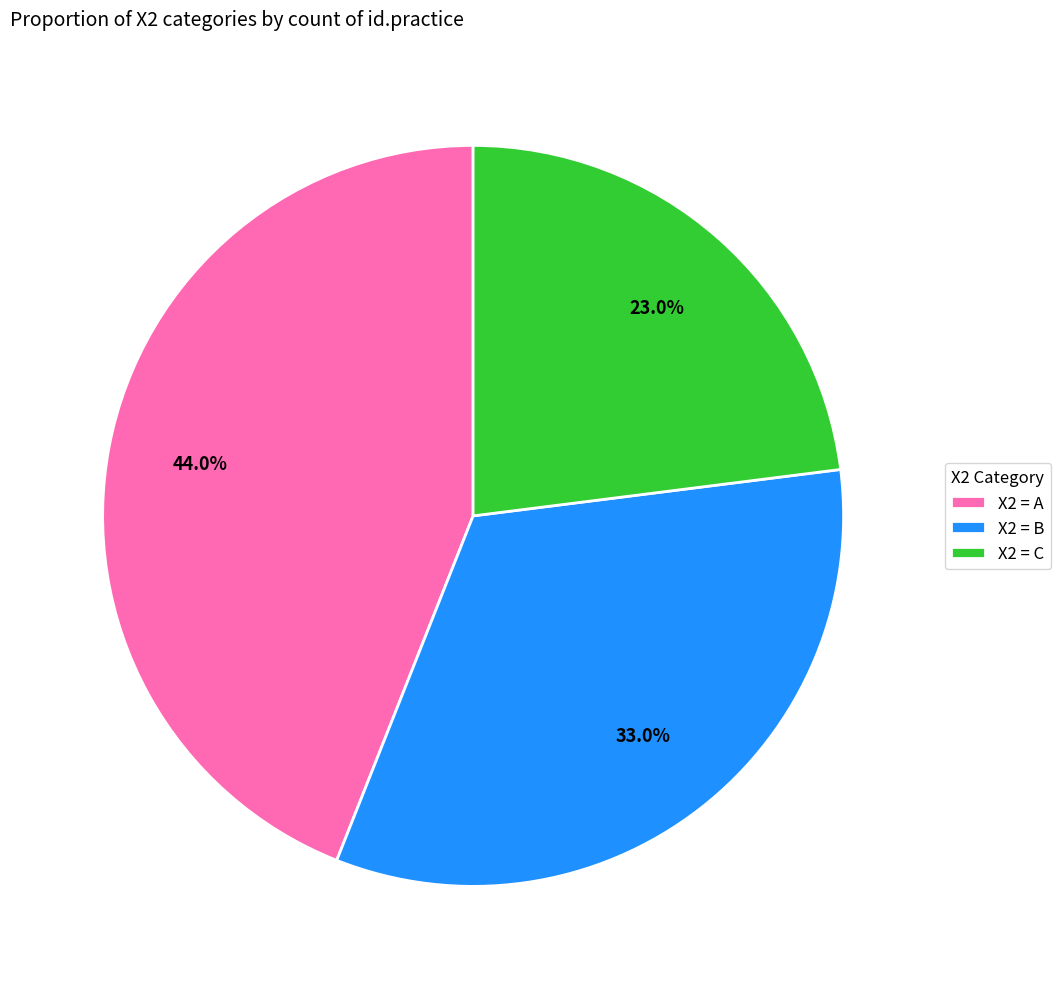

Rank the categories by value from highest to lowest.

X2 = A, X2 = B, X2 = C